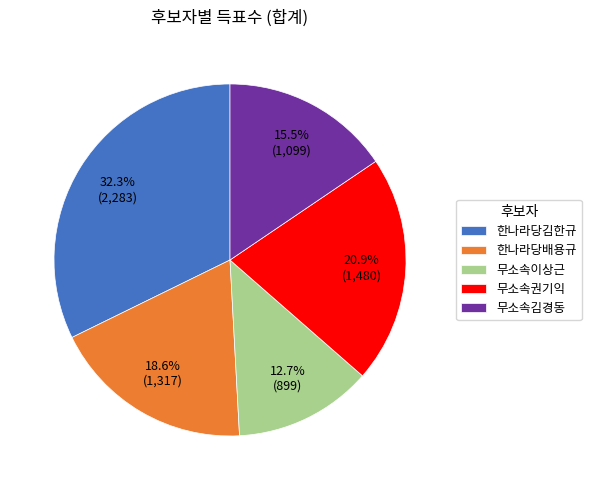

The 무소속이상근 slice represents 27% of the pie. True or false?

False